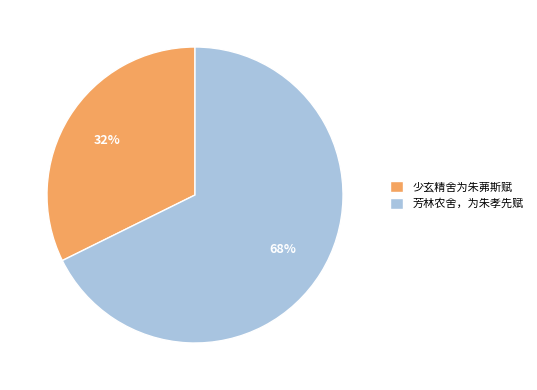

How many segments does this pie chart have?

2